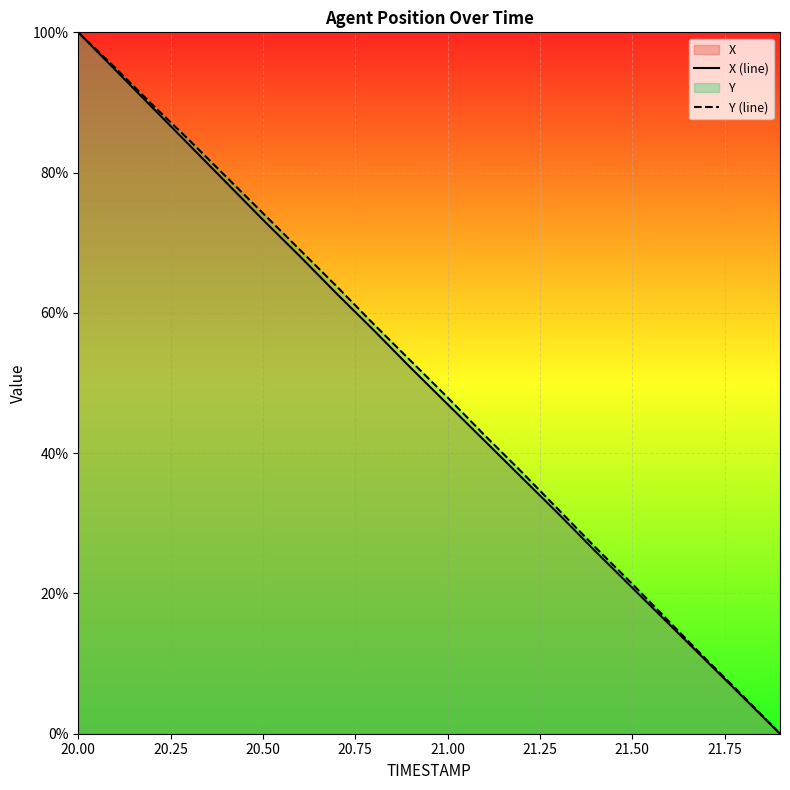

The value of X (line) at 20.00 is 100.0. True or false?

True